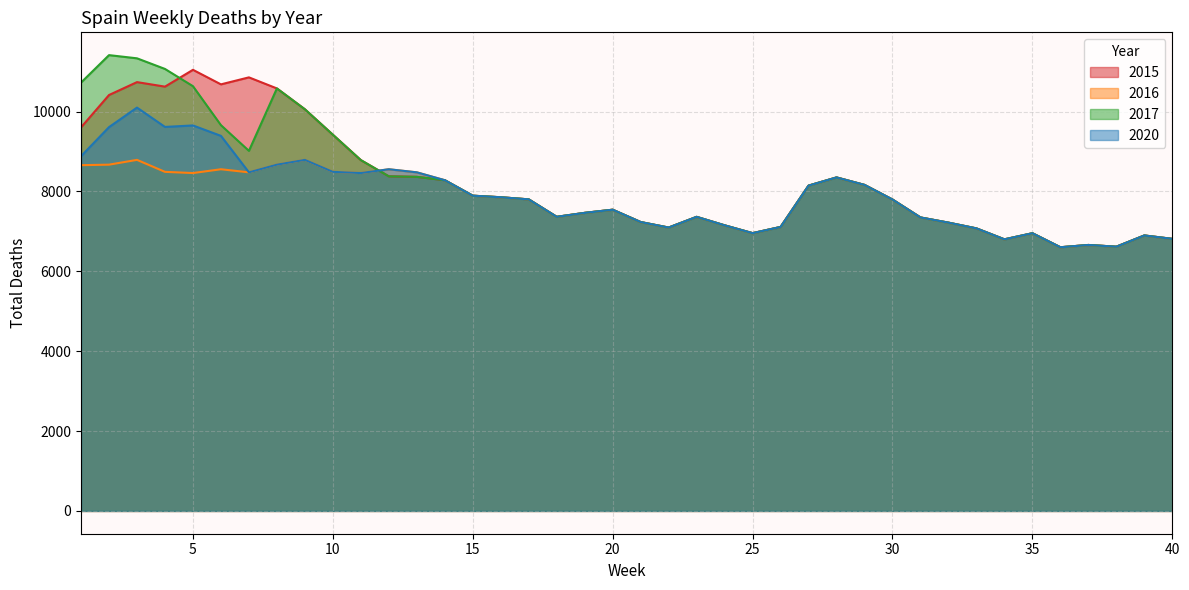

How many lines are shown in the chart?

4